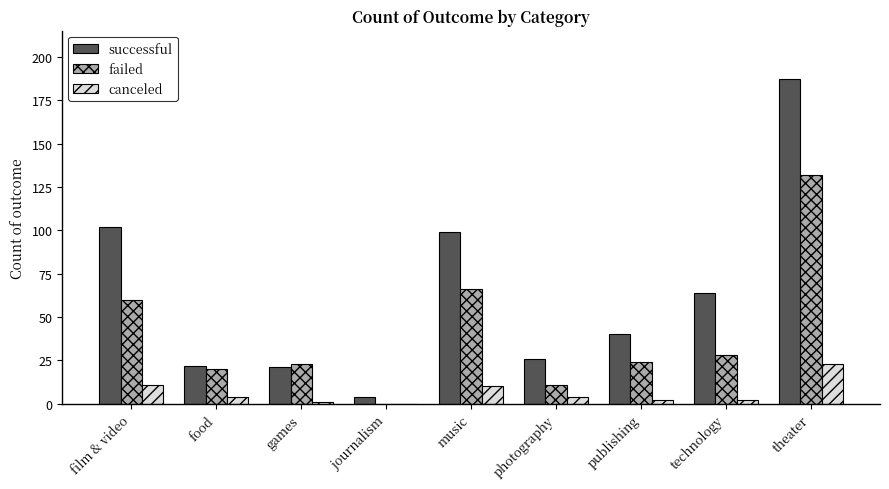

Is the value of successful at film & video greater than the value of canceled at publishing?

Yes